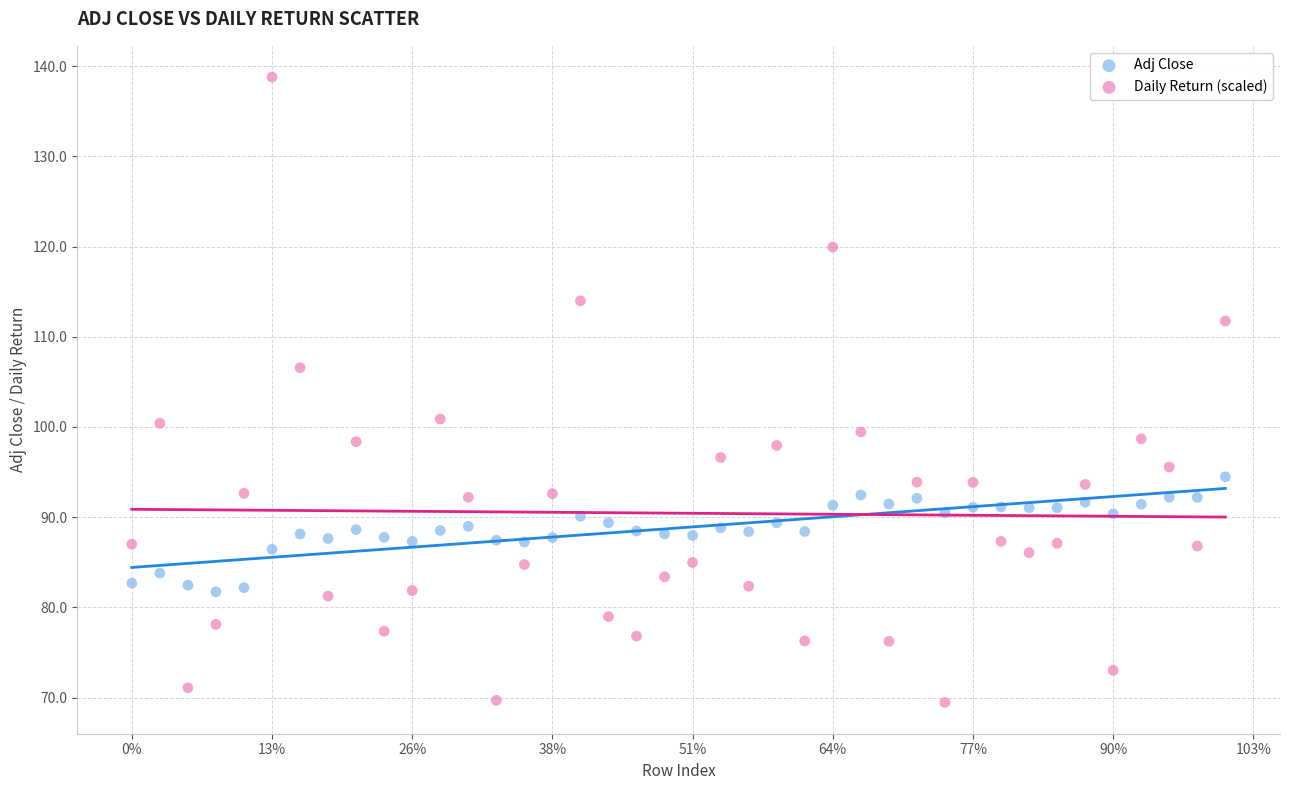

Which series reaches the maximum Y coordinate?

Daily Return (scaled)